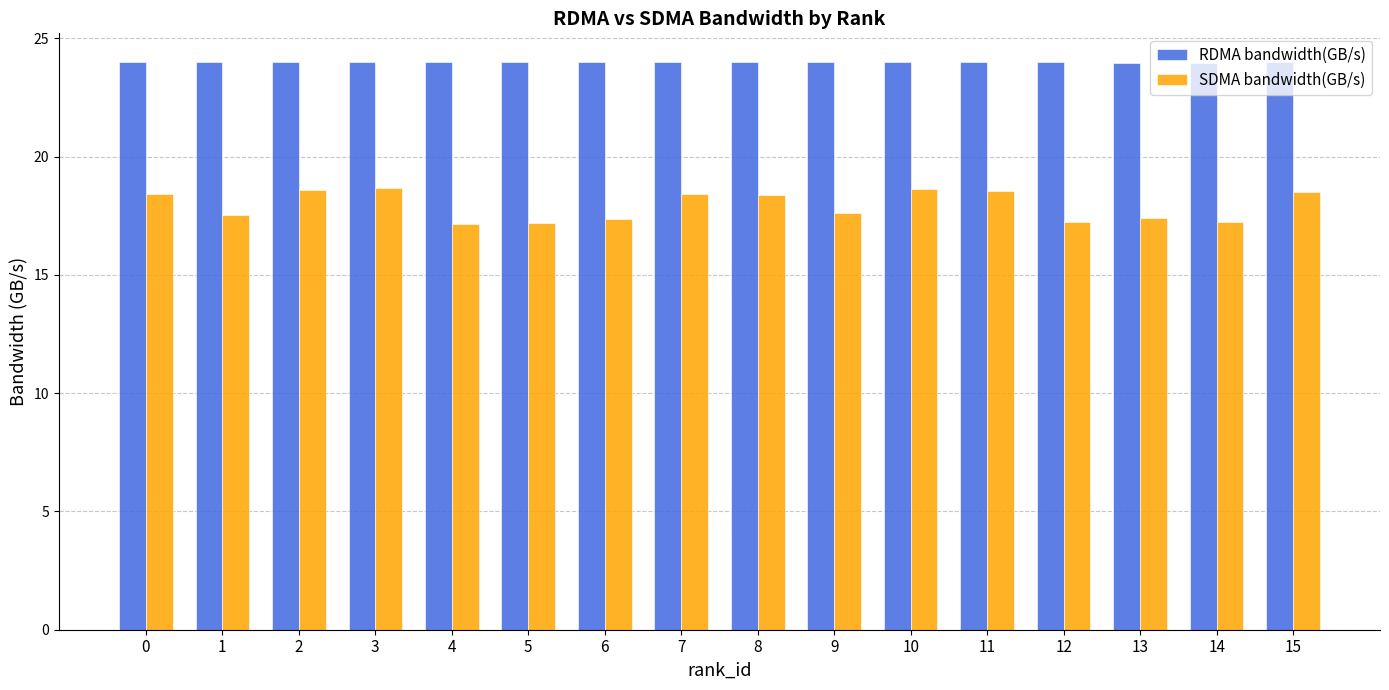

What are all the series names shown in the legend?

RDMA bandwidth(GB/s), SDMA bandwidth(GB/s)